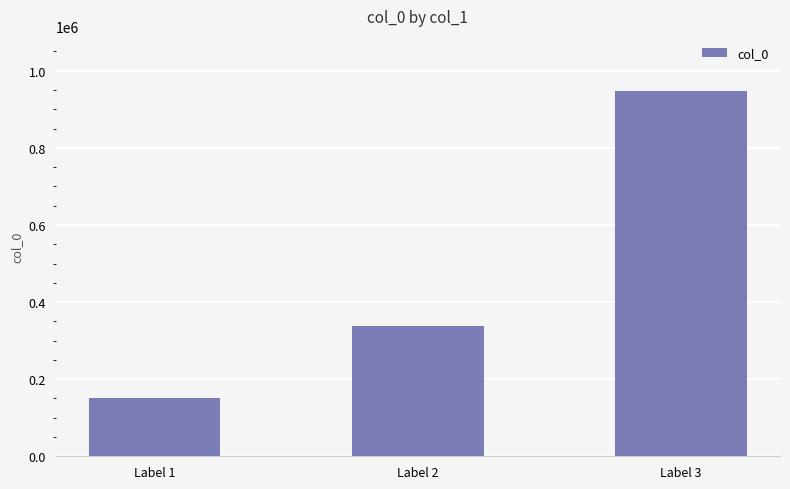

What is the change in value from Label 1 to Label 2?

+185272